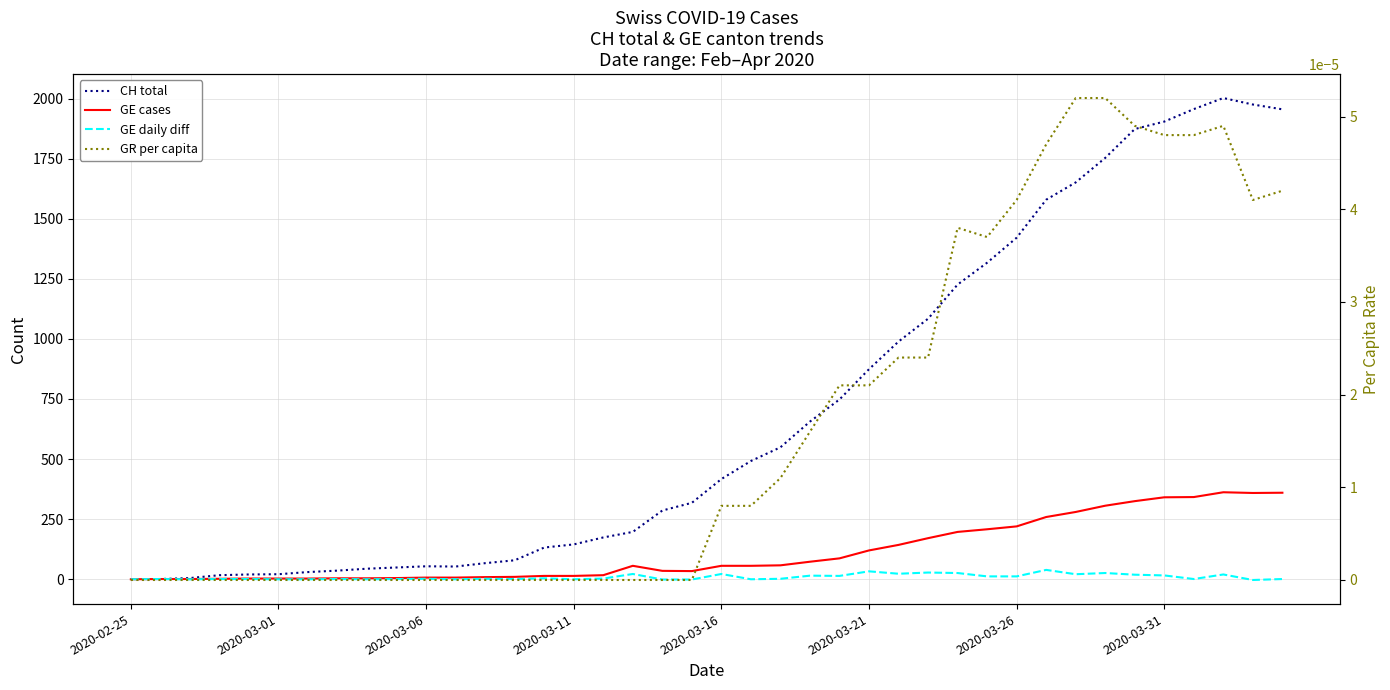

Between which two adjacent categories do GR per capita and GE daily diff first intersect?

17 and 18